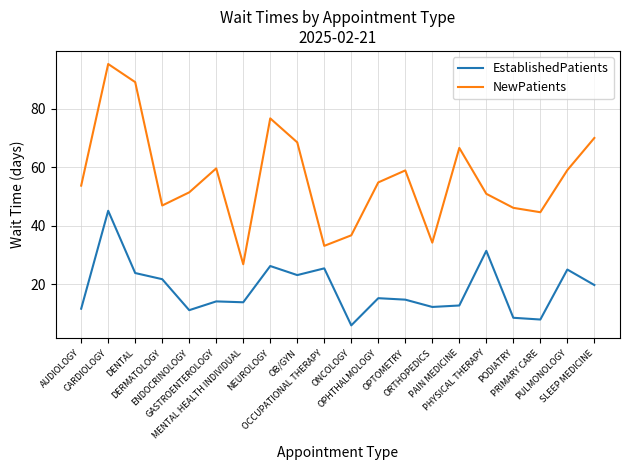

True or false: NewPatients and EstablishedPatients cross at least once.

False